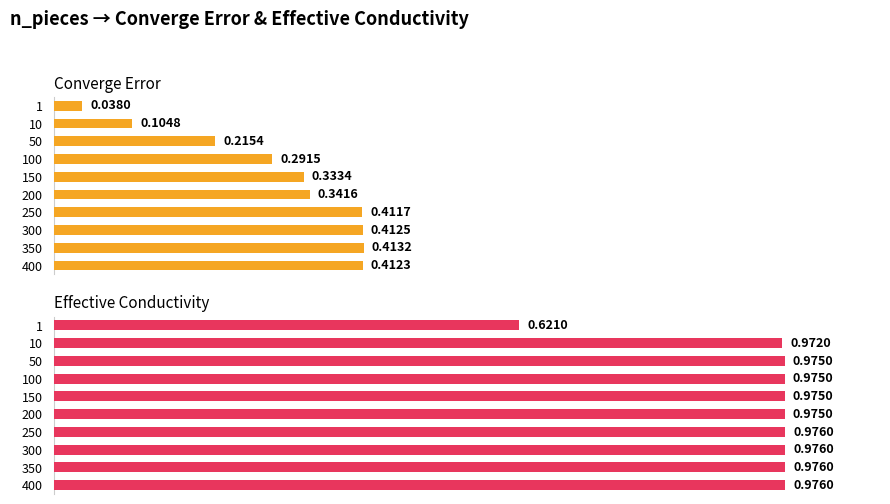

Between 350 and 400, which series saw the biggest shift?

converge_error